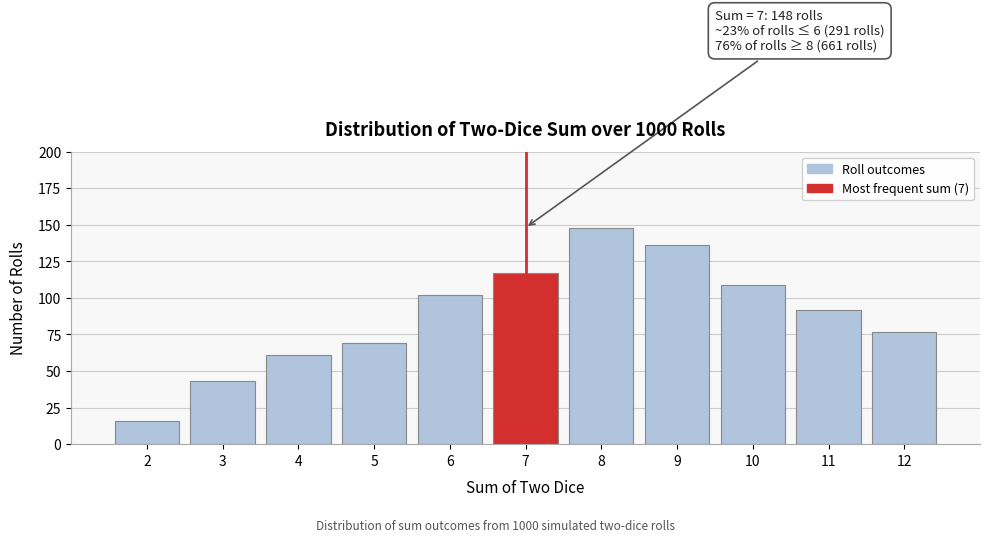

Reading right to left, transcribe all the data shown in this chart.

12=77	11=92	10=109	9=136	8=148	7=117	6=102	5=69	4=61	3=43	2=16